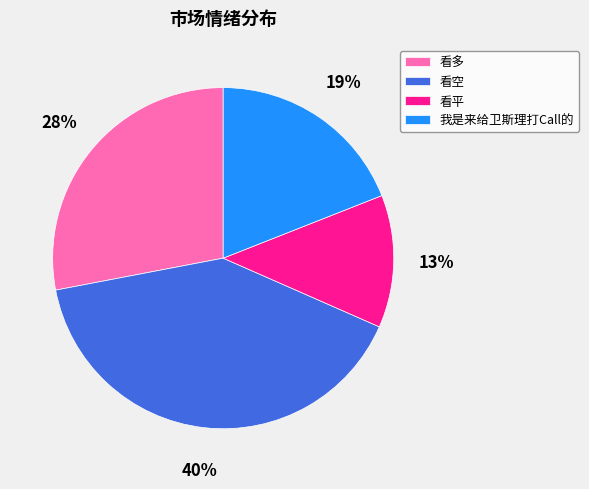

To the nearest percent, what is the average slice percentage?

25%